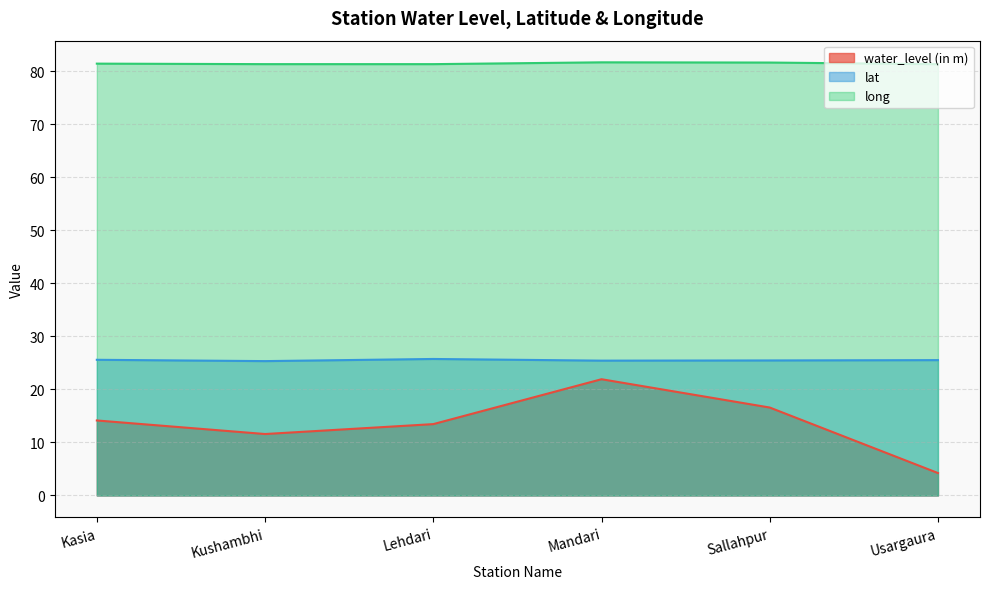

What is the difference between the highest and lowest values at Usargaura?

77.1